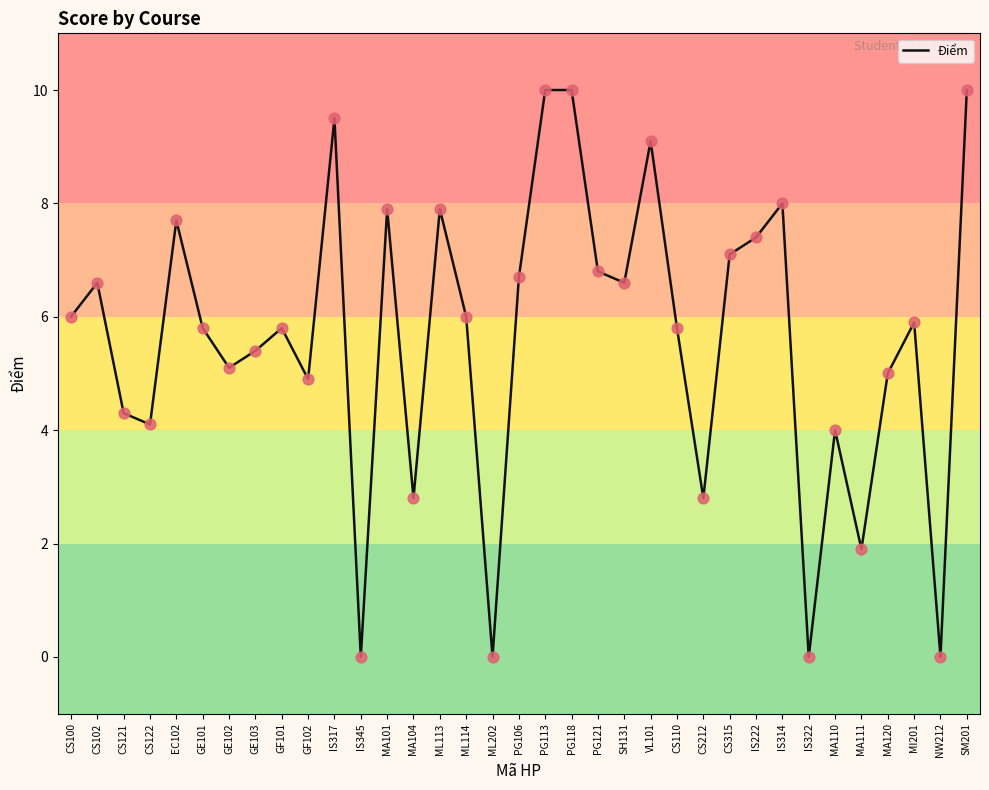

Which has a higher value, IS317 or GE102?

IS317